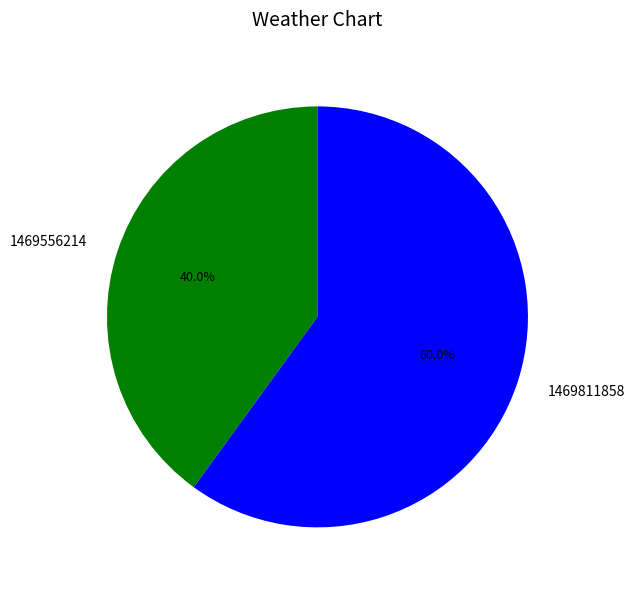

Approximately how many times larger is the value at 1469556214 compared to 1469811858?

0.7